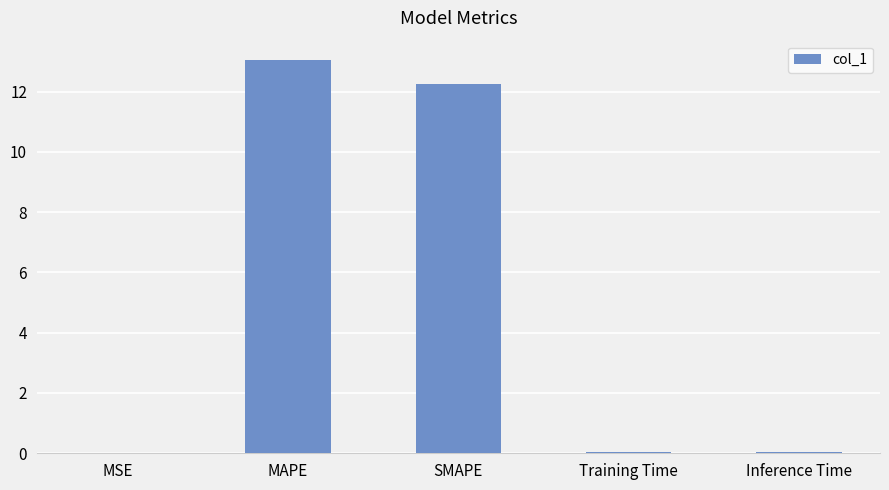

What is the greatest value displayed?

13.0